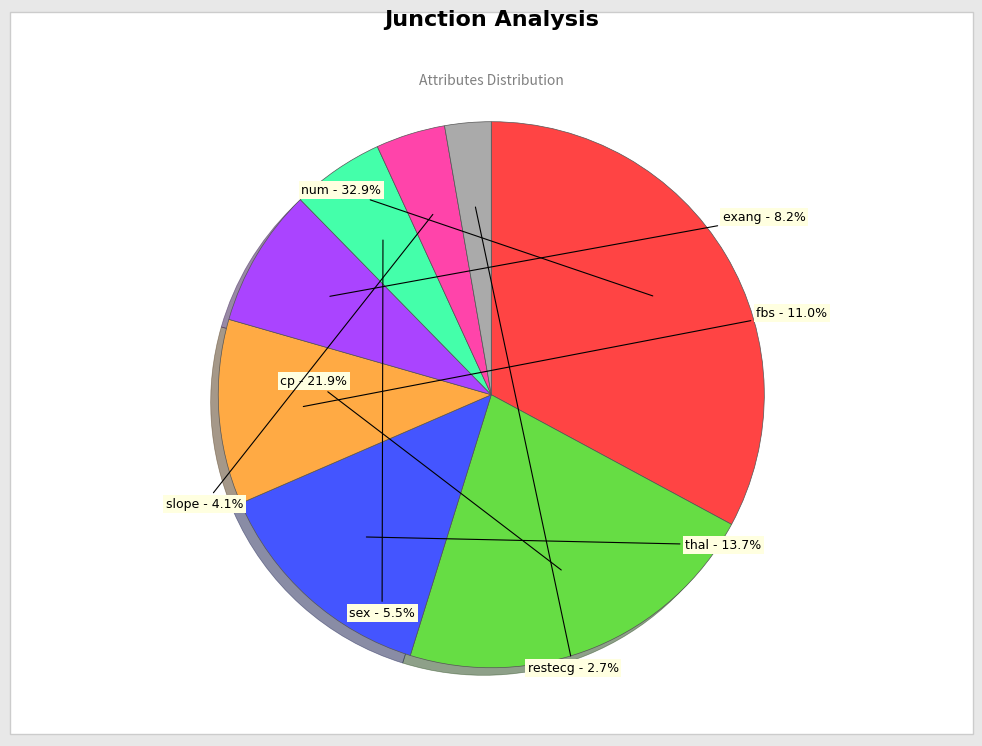

Is there any slice that represents more than half of the pie?

No